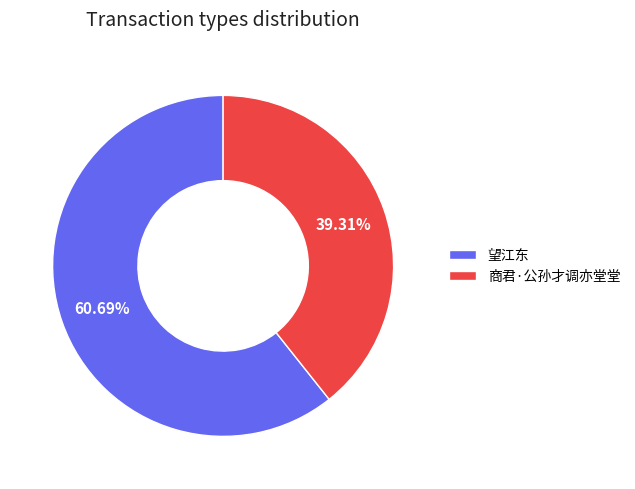

Which slice is the smallest?

商君·公孙才调亦堂堂